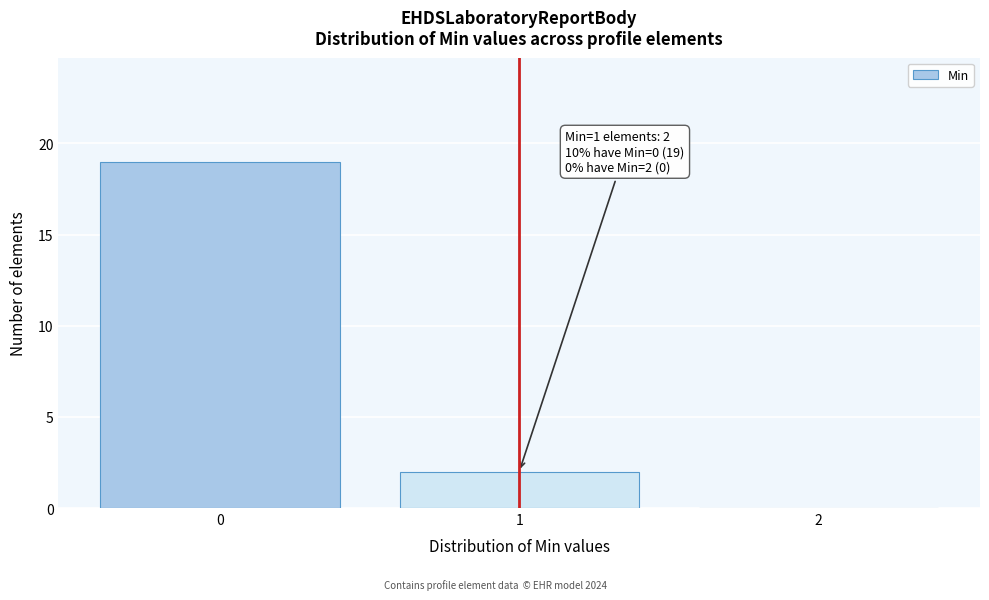

Which range on the x-axis has the tallest bar?

-0.5 to 0.5